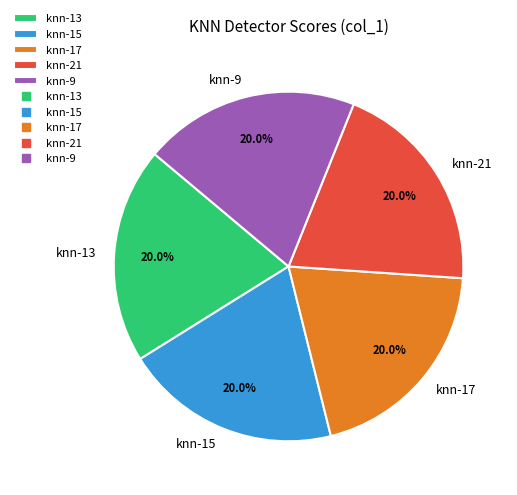

What percentage is NOT represented by knn-17?

80.0%